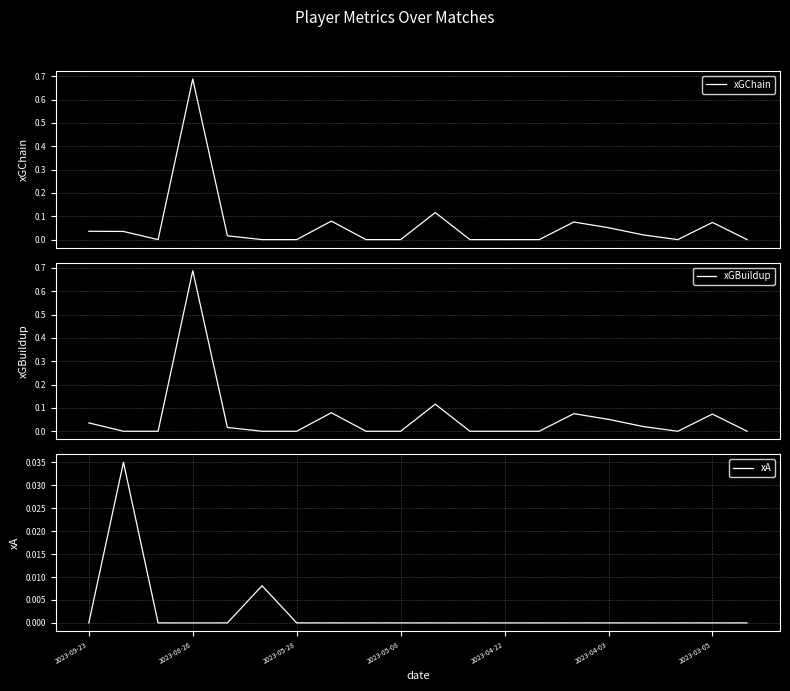

What is the maximum value shown in the chart?

0.7